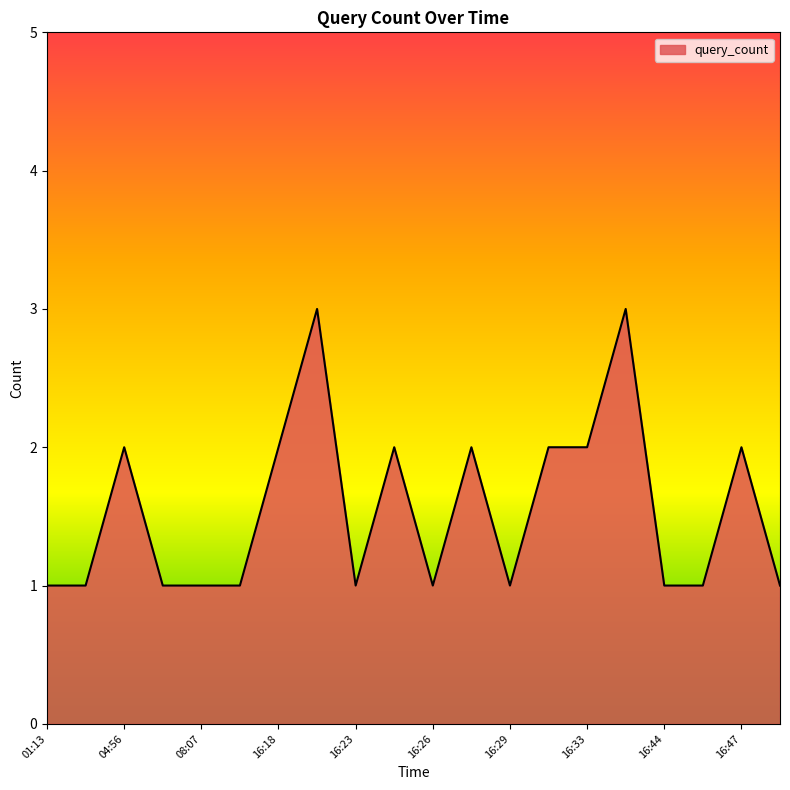

What is the maximum value shown in the chart?

3